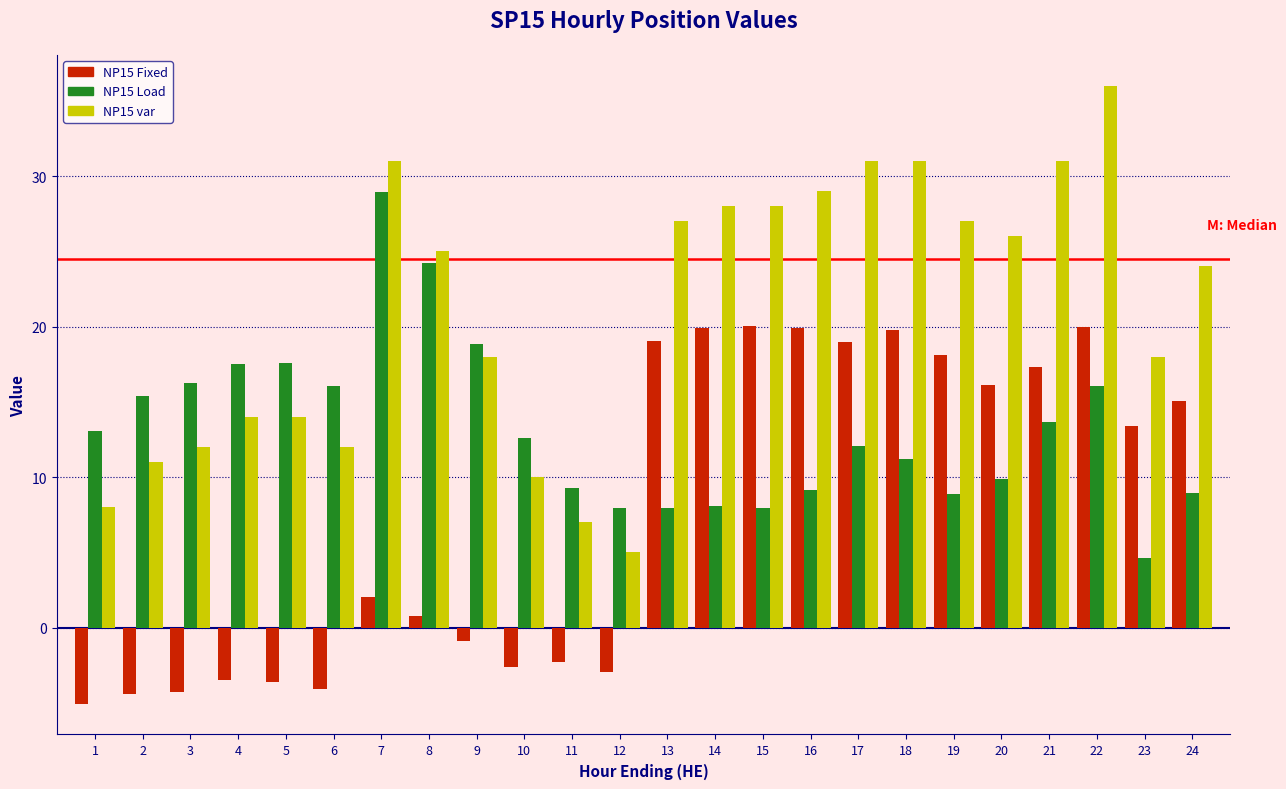

True or false: NP15 var has a value of 14.0 at 5.

True